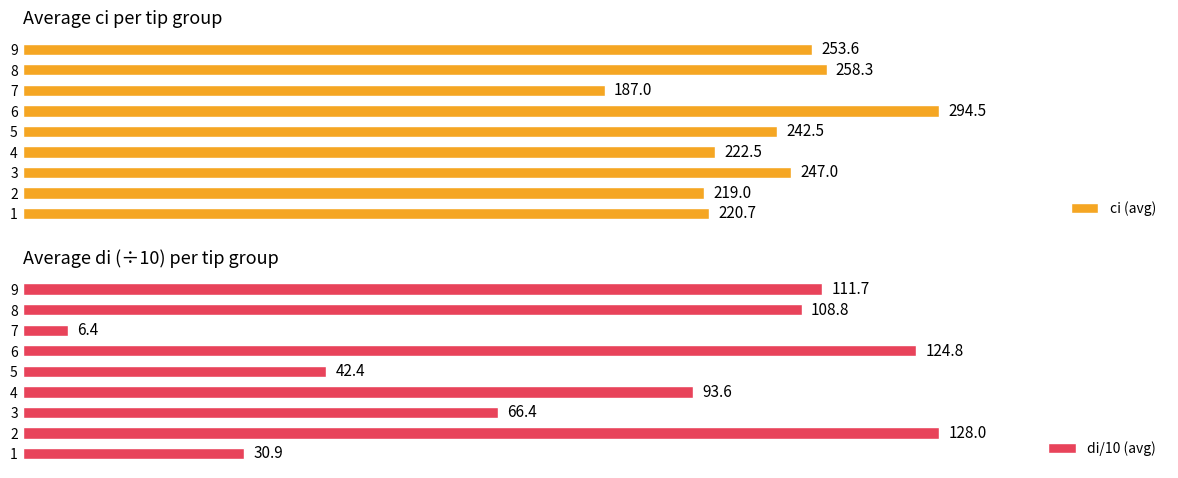

List the labels in order of ci (avg) value, largest first.

6, 8, 9, 3, 5, 4, 1, 2, 7